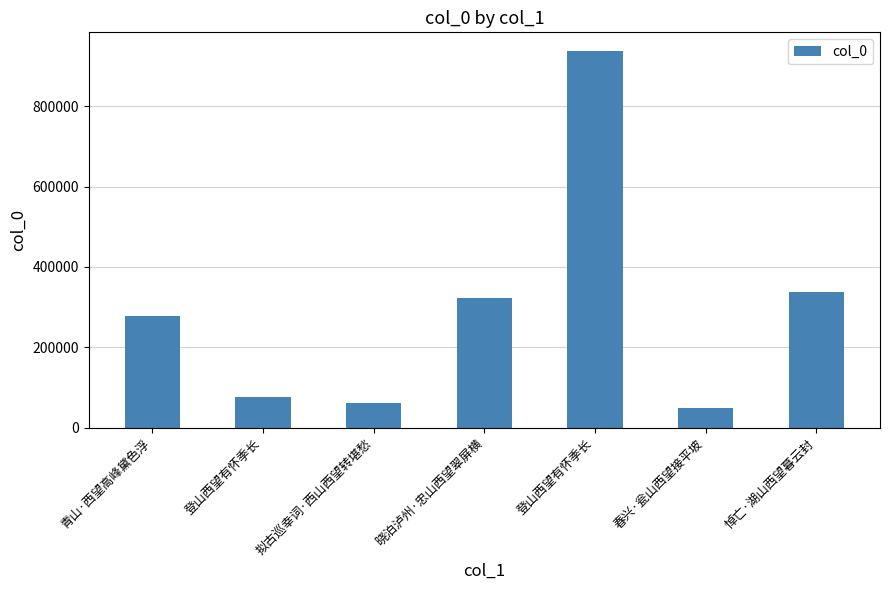

At which label is the value closest to 492803?

悼亡·湖山西望暮云封